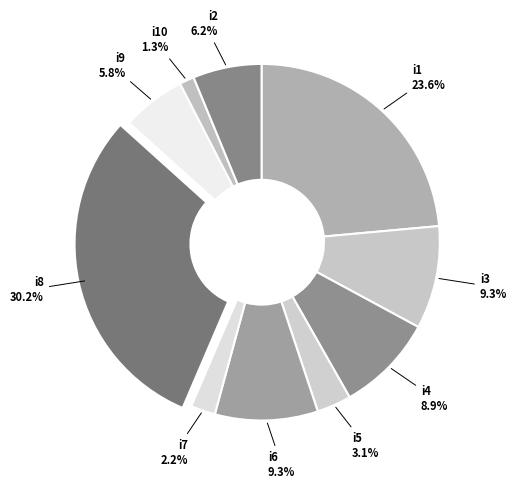

Is the sum of i10 and i4 greater than half?

No